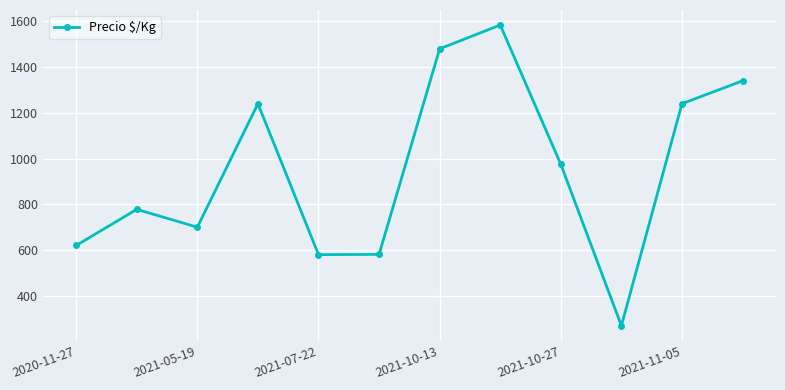

What is the difference between the maximum and minimum values?

1315